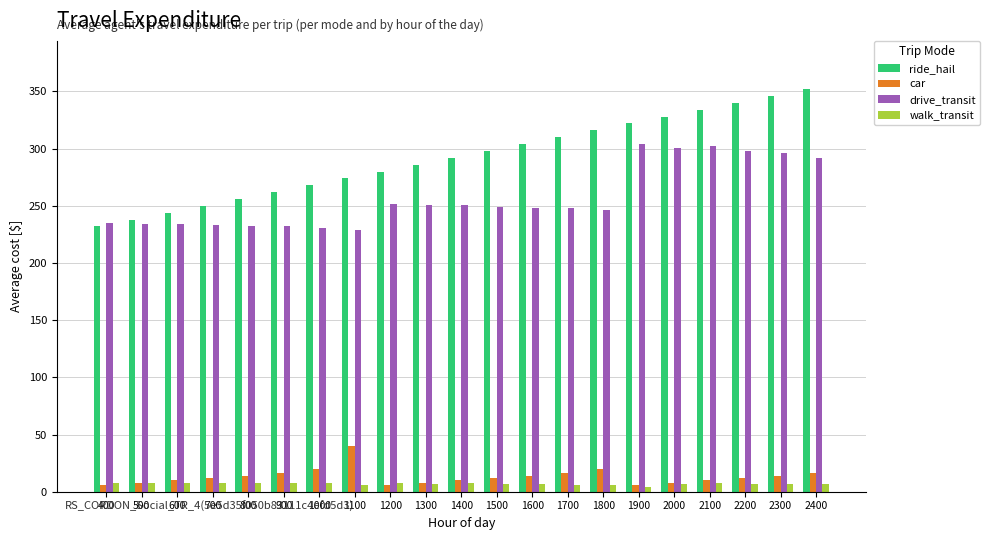

Which series has the widest spread of values?

ride_hail